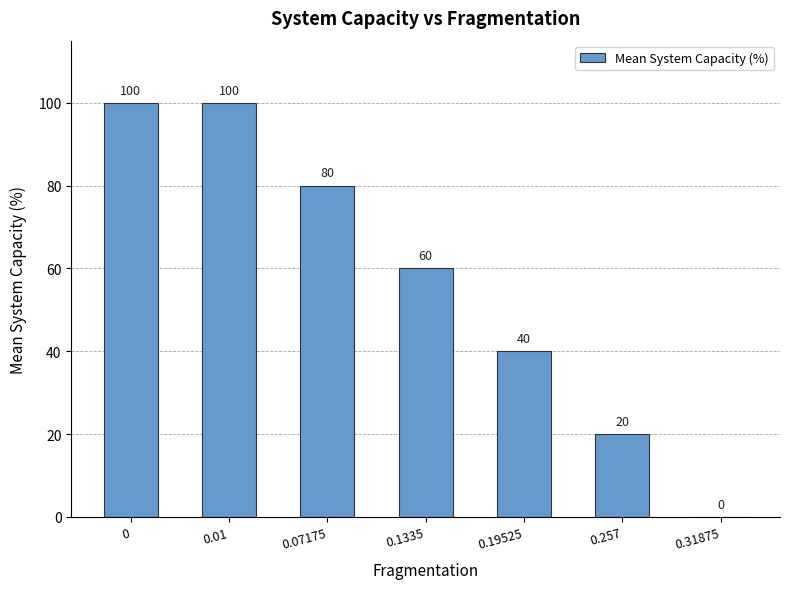

Reading left to right, transcribe all the data shown in this chart.

100	100	80	60	40	20	0